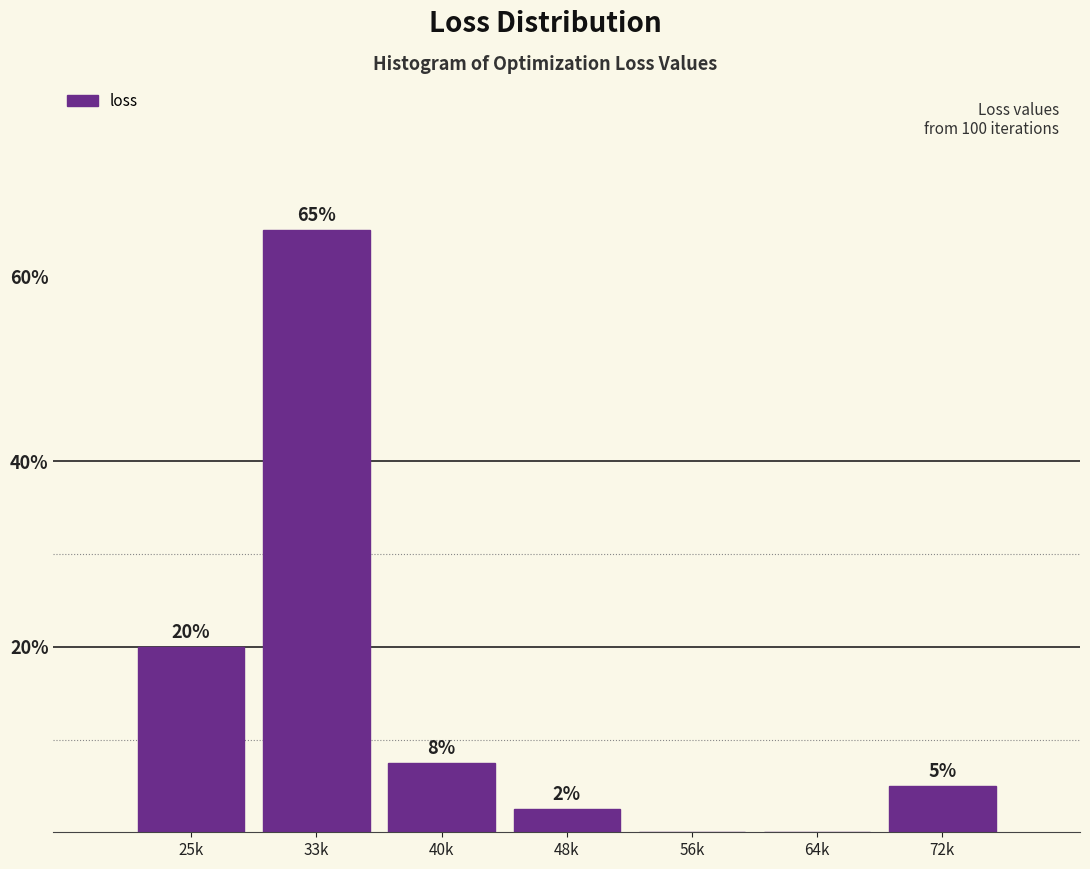

What is the change in value from 25k to 56k?

-20.0